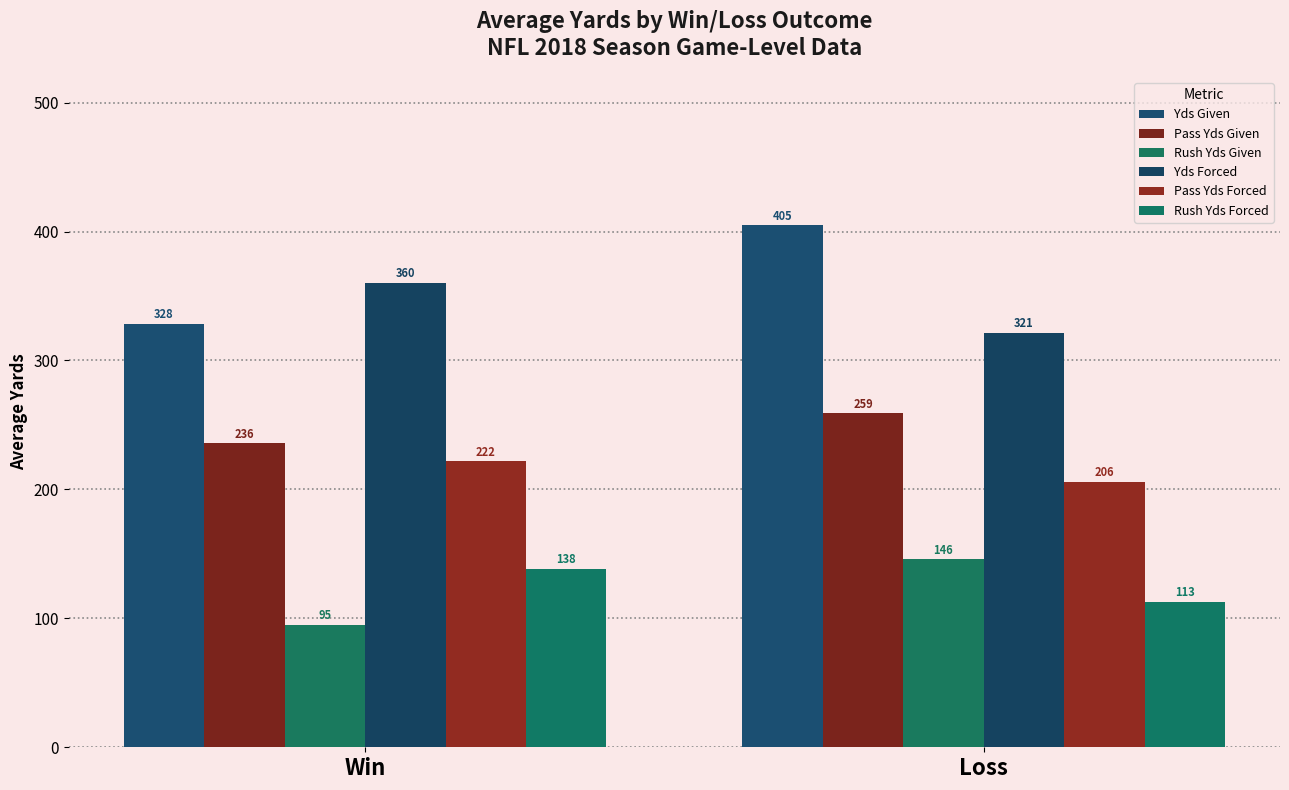

What is the difference between the Yds Forced values at Win and Loss?

38.8